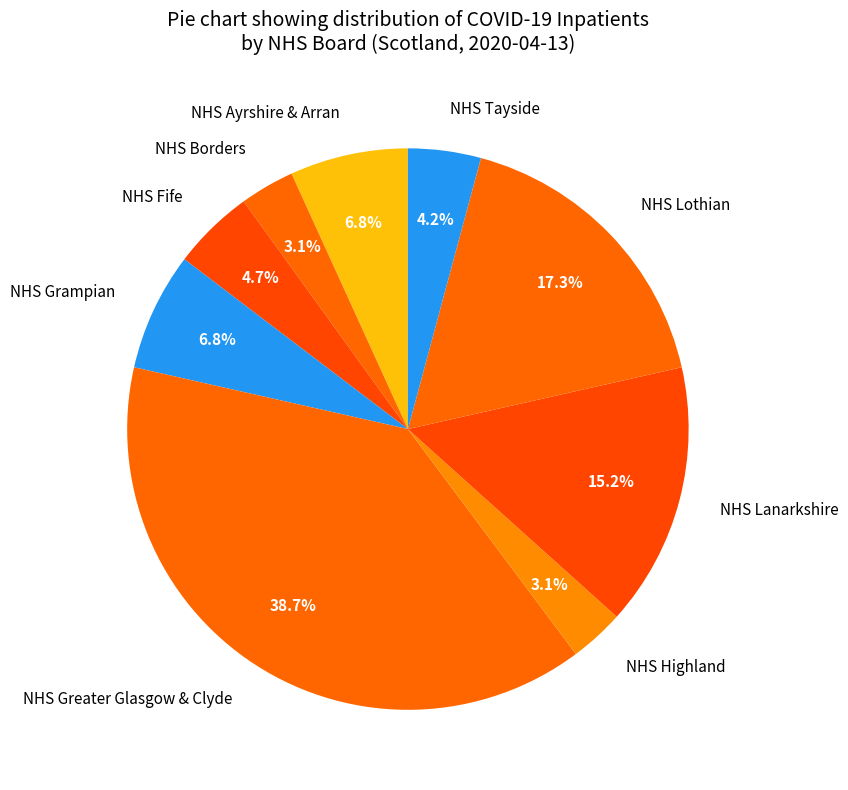

Which has a higher value, NHS Grampian or NHS Lanarkshire?

NHS Lanarkshire